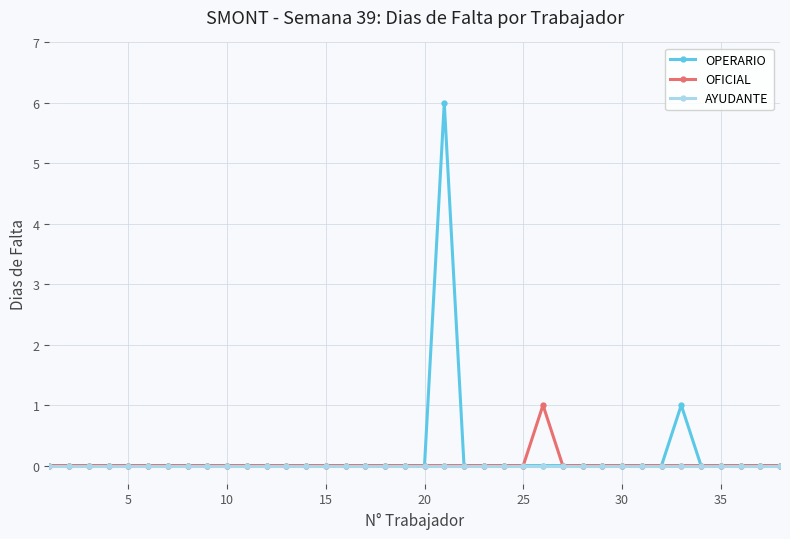

What is the maximum value shown in the chart?

6